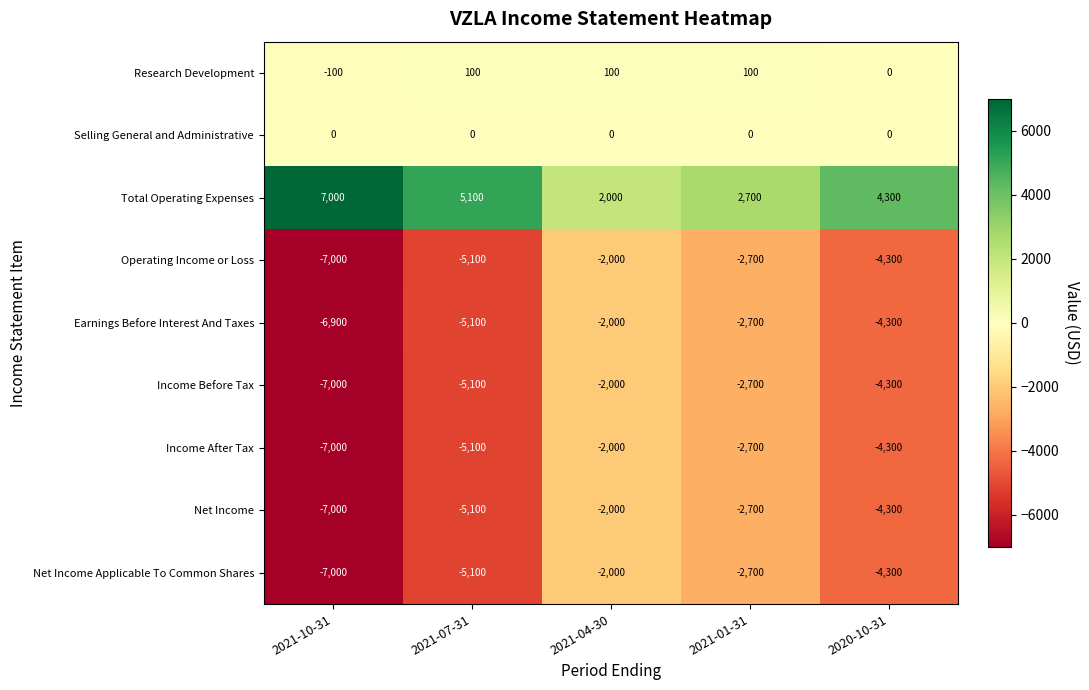

What is the difference between the second highest and second lowest values in the Net Income series?

2400